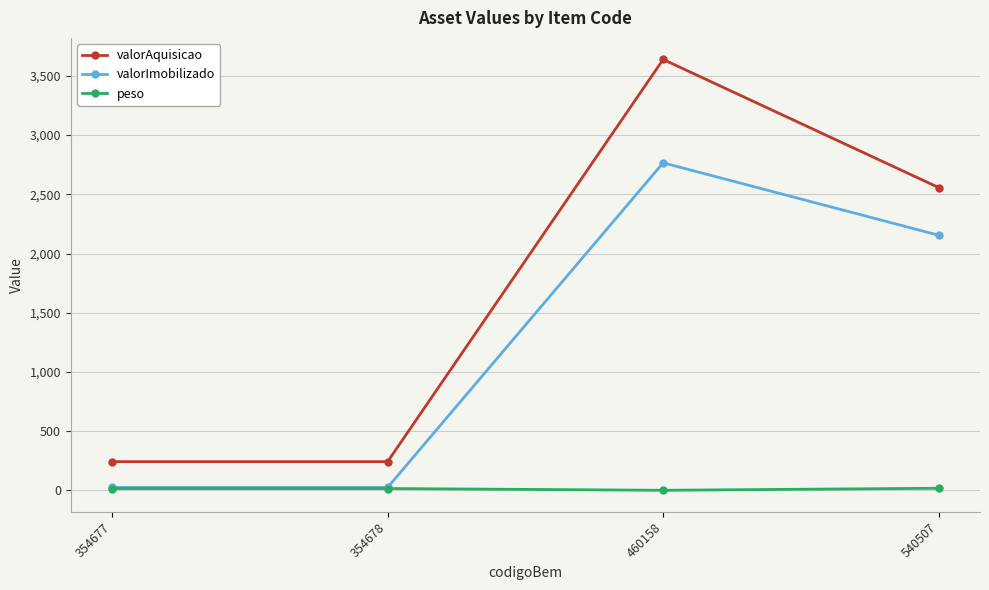

Which category has the highest value in the valorAquisicao series?

460158